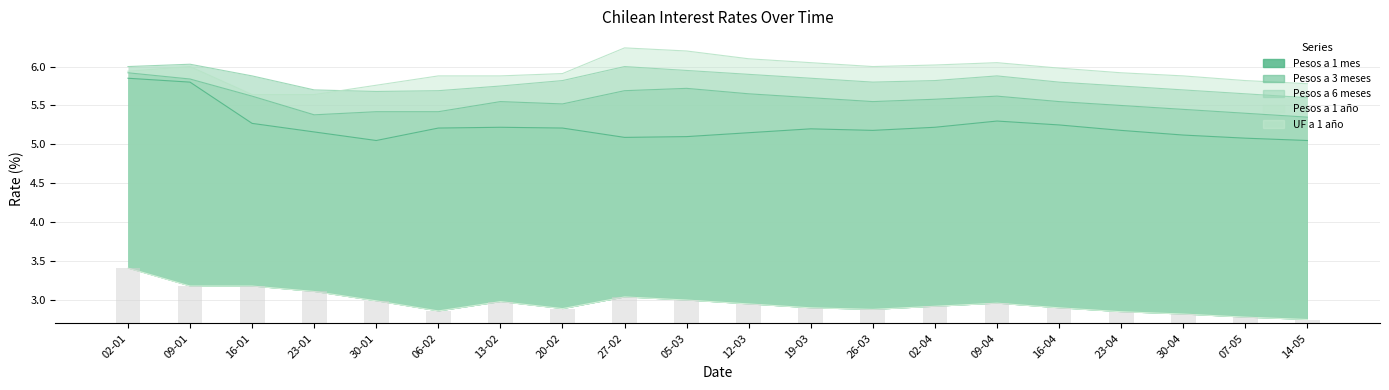

What is the maximum value for Pesos a 3 meses?

5.9